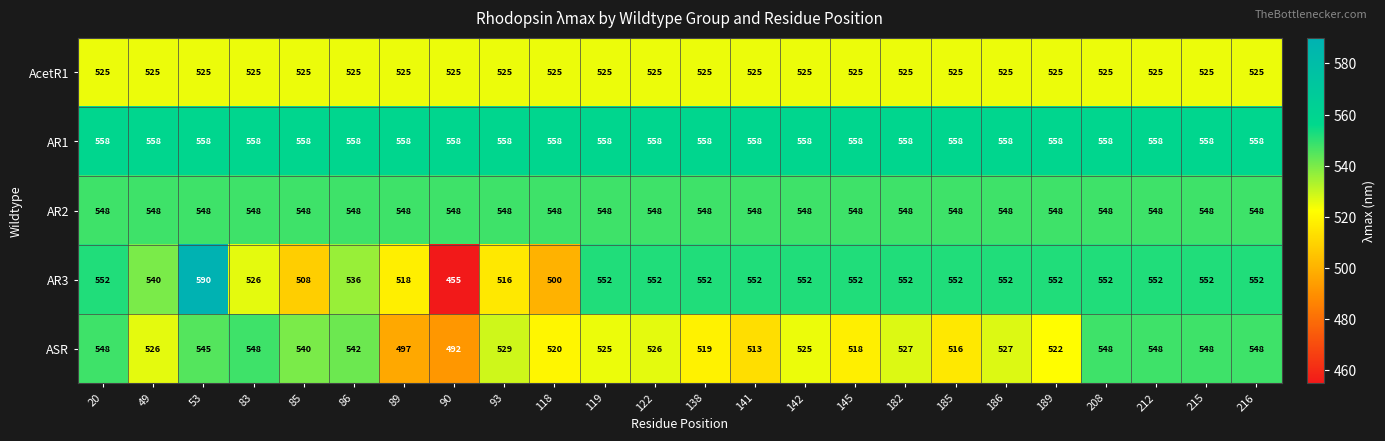

Which series has the largest total across all categories?

AR1